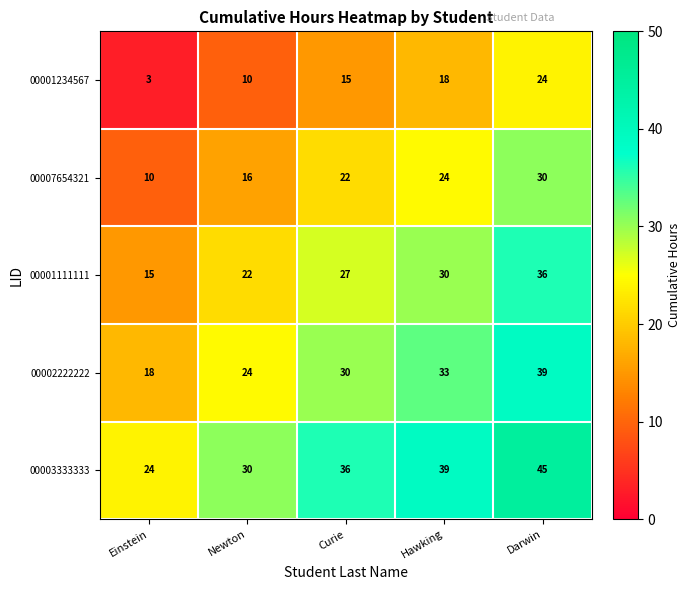

What is the total value across all series at Curie?

130